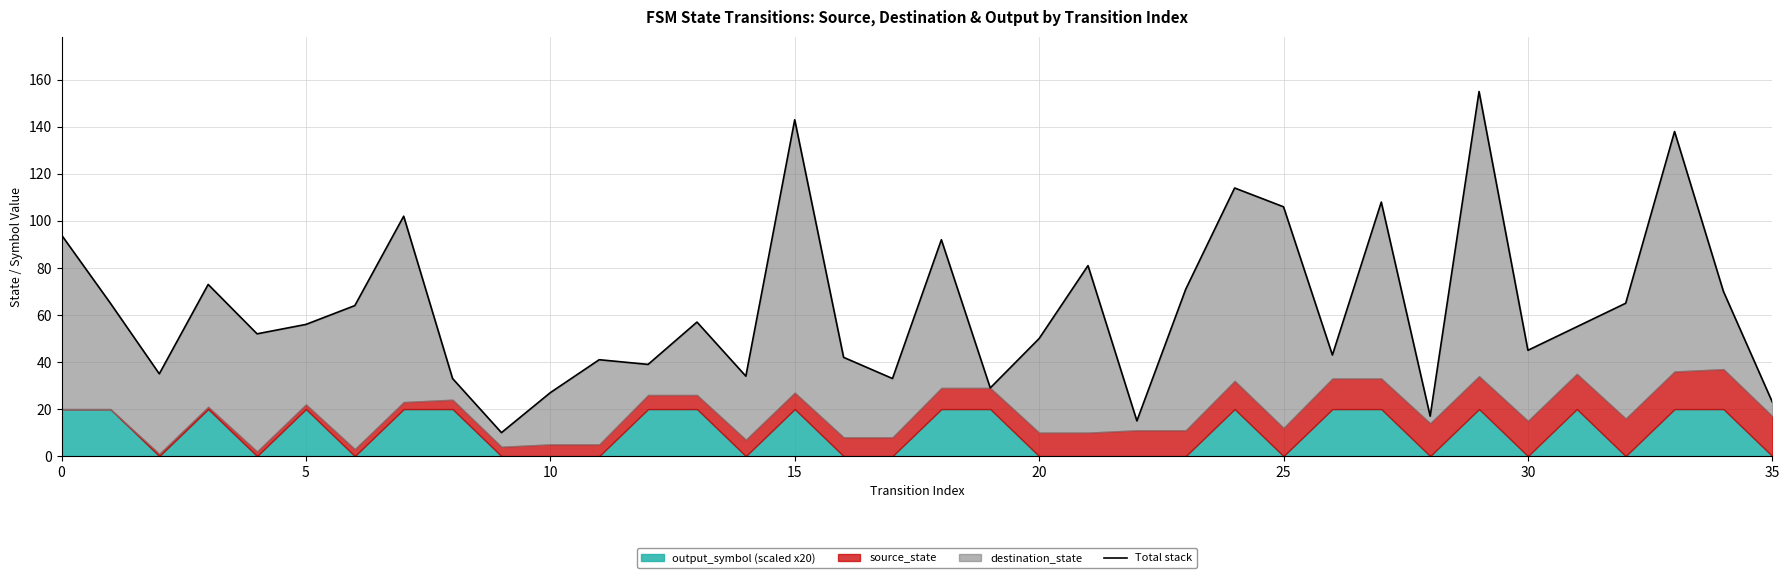

At which label is the value closest to 82?

21